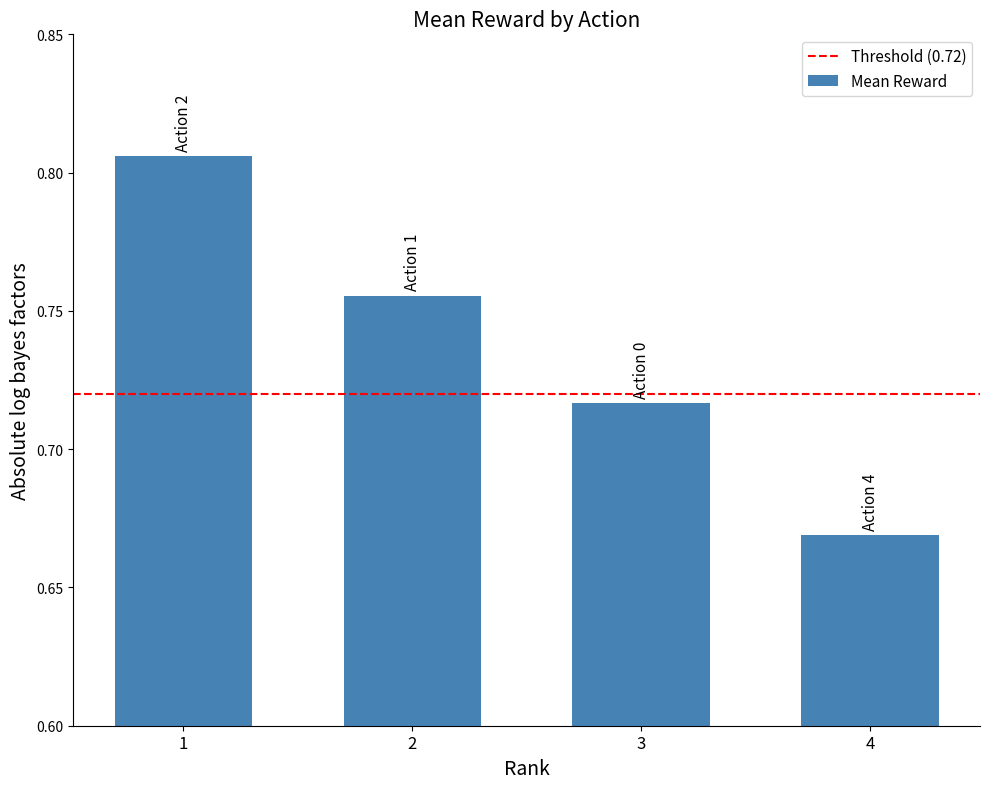

Which label corresponds to the largest value in the chart?

1